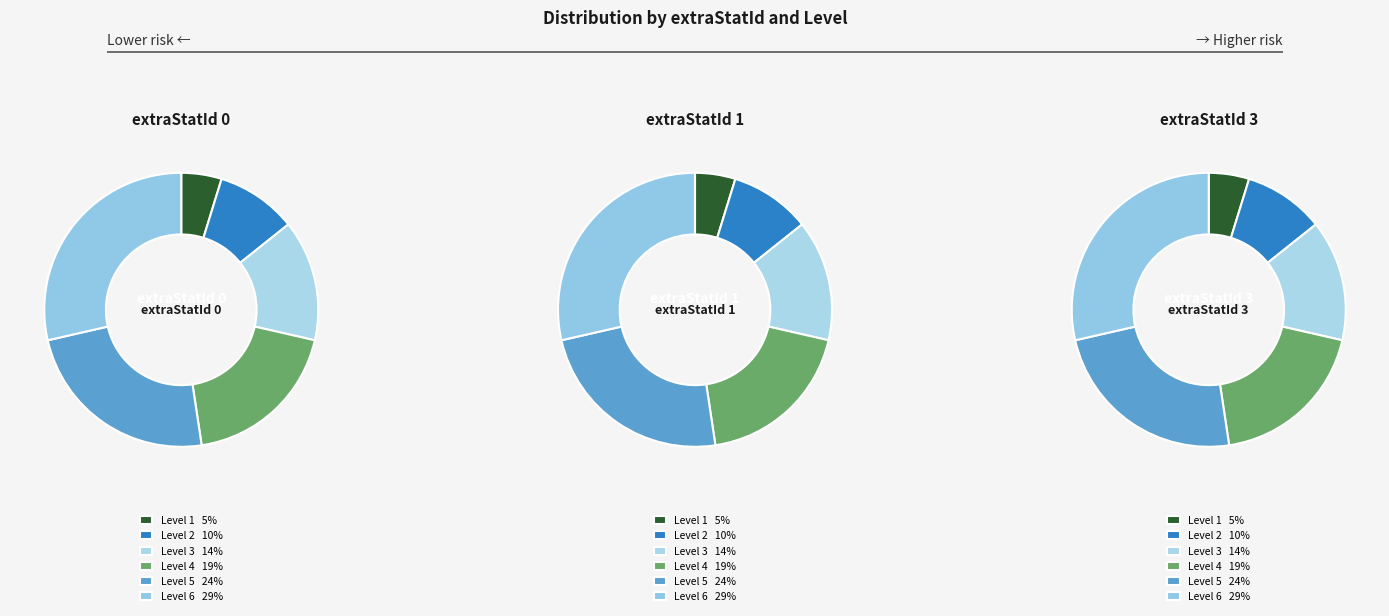

To the nearest percent, what percentage of the pie is Level 3?

14%